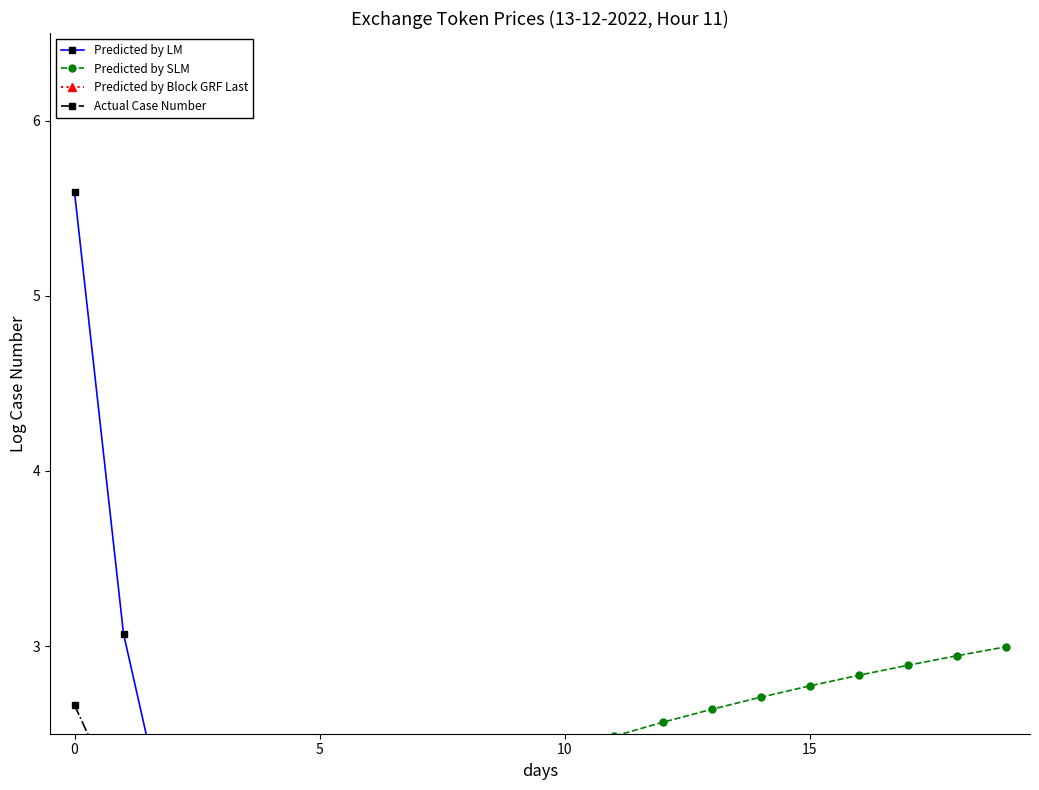

Rank the series by their maximum value, from lowest to highest.

Predicted by Block GRF Last, Actual Case Number, Predicted by SLM, Predicted by LM